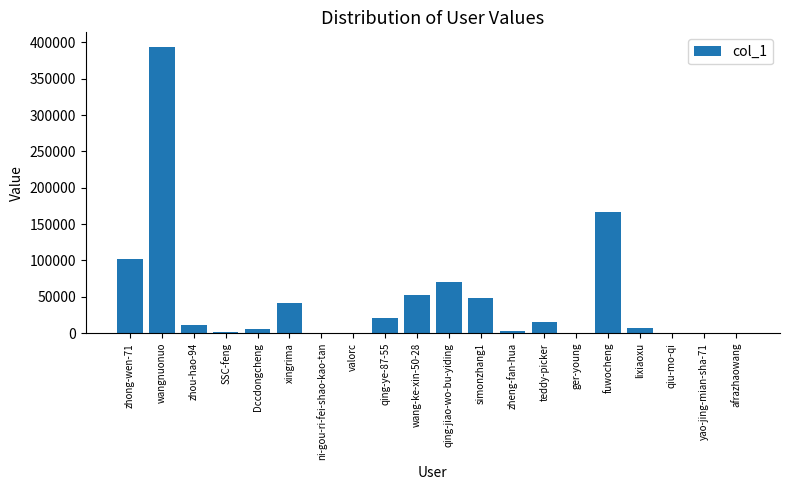

Are the bars grouped side by side (vs. stacked)?

No